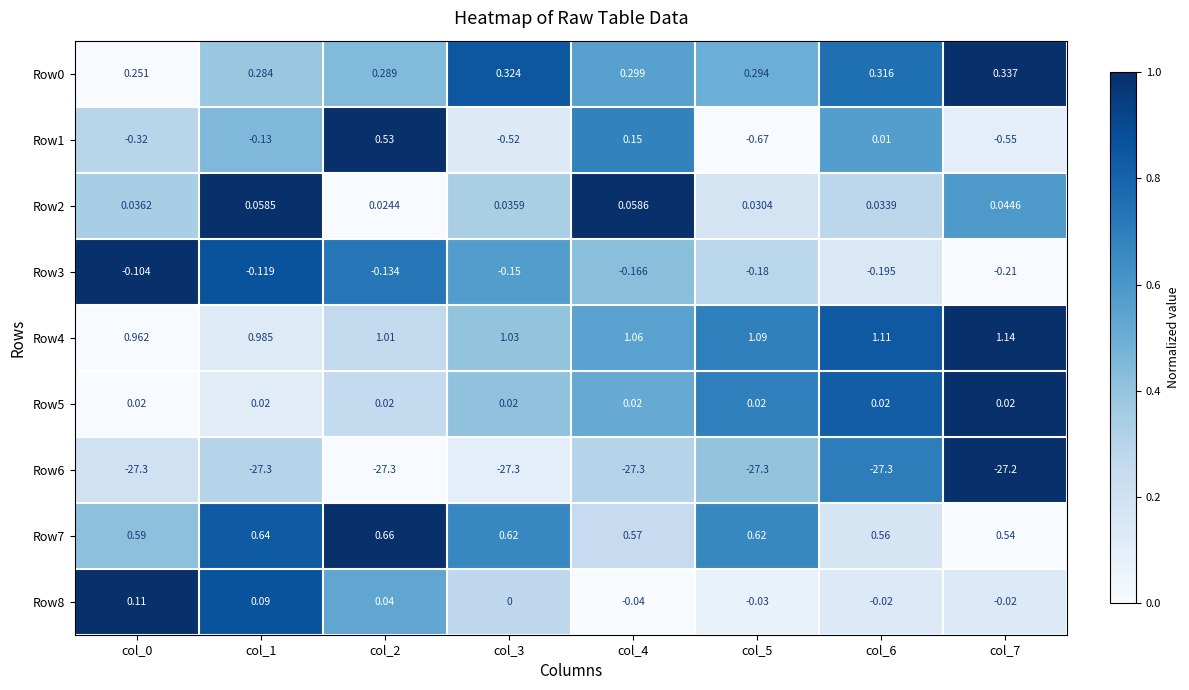

Is the value of Row1 at col_4 greater than the value of Row4 at col_4?

No